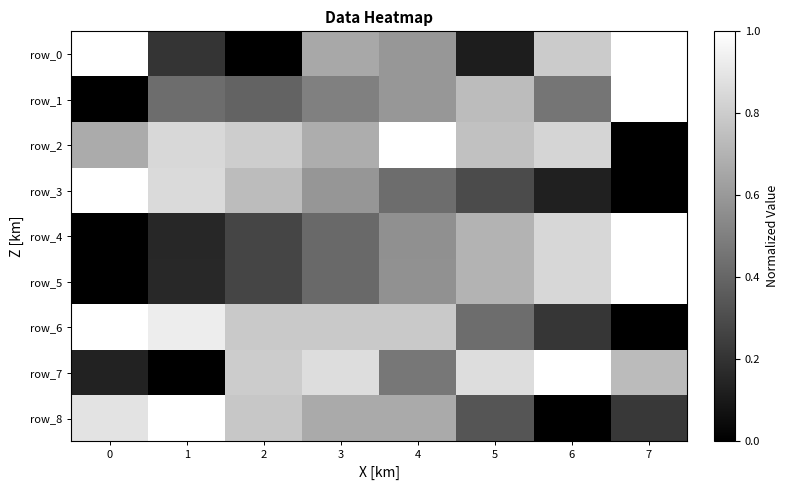

At 6, list the series in order from smallest to largest.

row_8, row_3, row_6, row_1, row_0, row_2, row_4, row_5, row_7